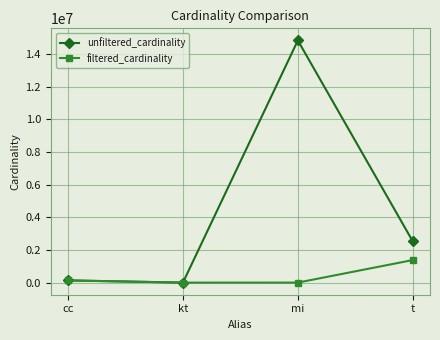

Is it true that unfiltered_cardinality equals 4535122 at mi?

False